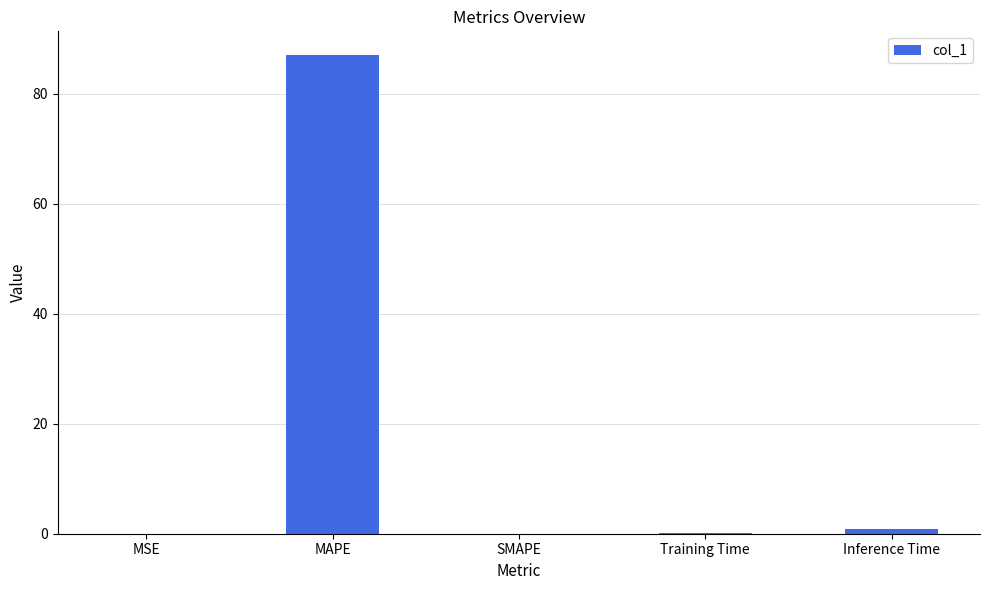

What is the approximate value at MAPE?

87.0